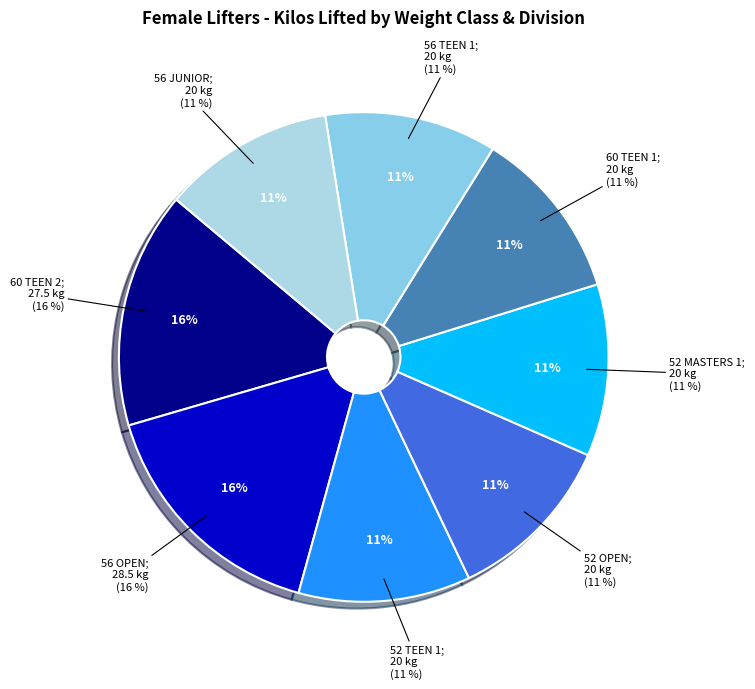

Do 52 MASTERS 1 and 52 OPEN together represent more than half of the pie?

No